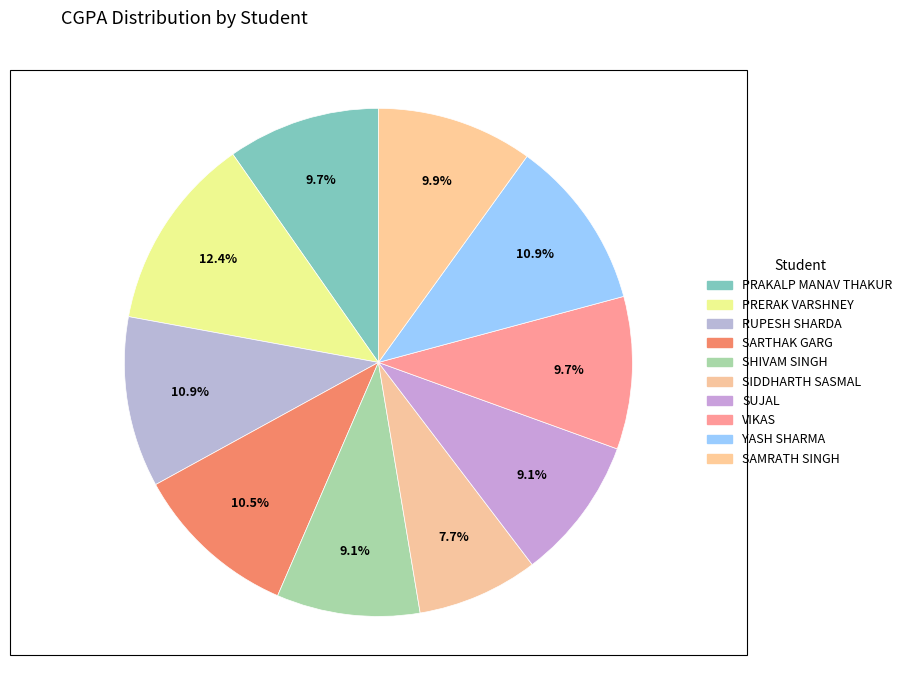

To the nearest percent, what portion does RUPESH SHARDA represent?

11%